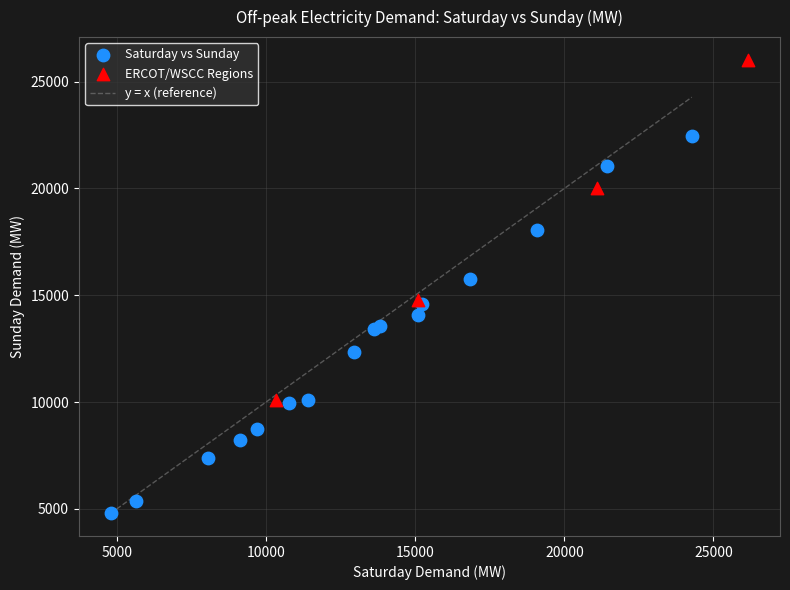

Which series contains the lowest Y value?

Saturday vs Sunday